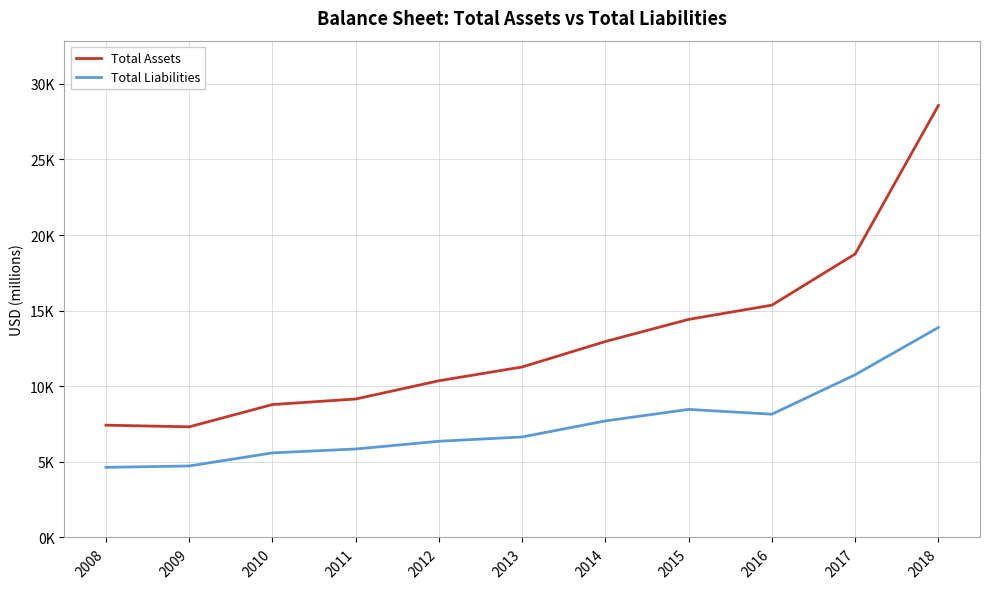

At how many categories does at least one series exceed 24749?

1